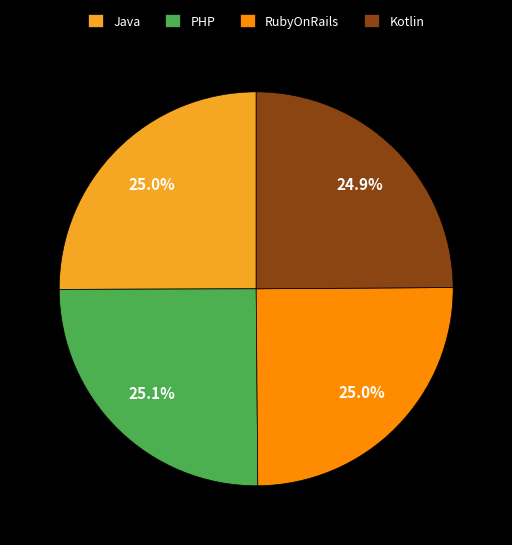

Does any single category account for the majority?

No